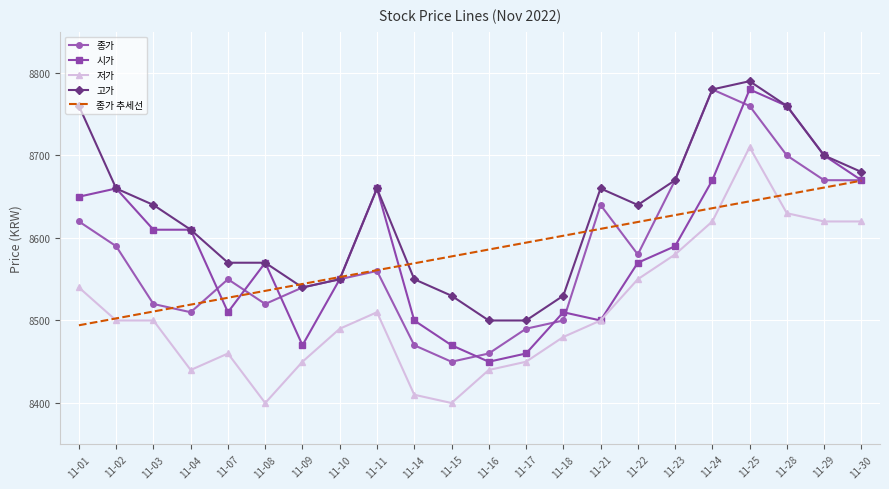

What is the total value across all series at 11-09?

42544.3